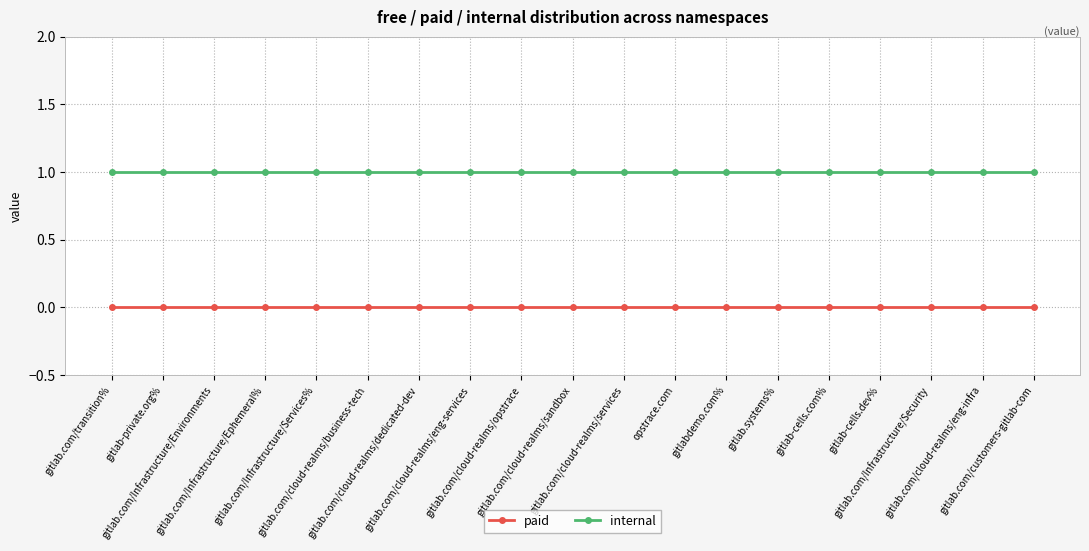

True or false: internal and paid cross at least once.

False